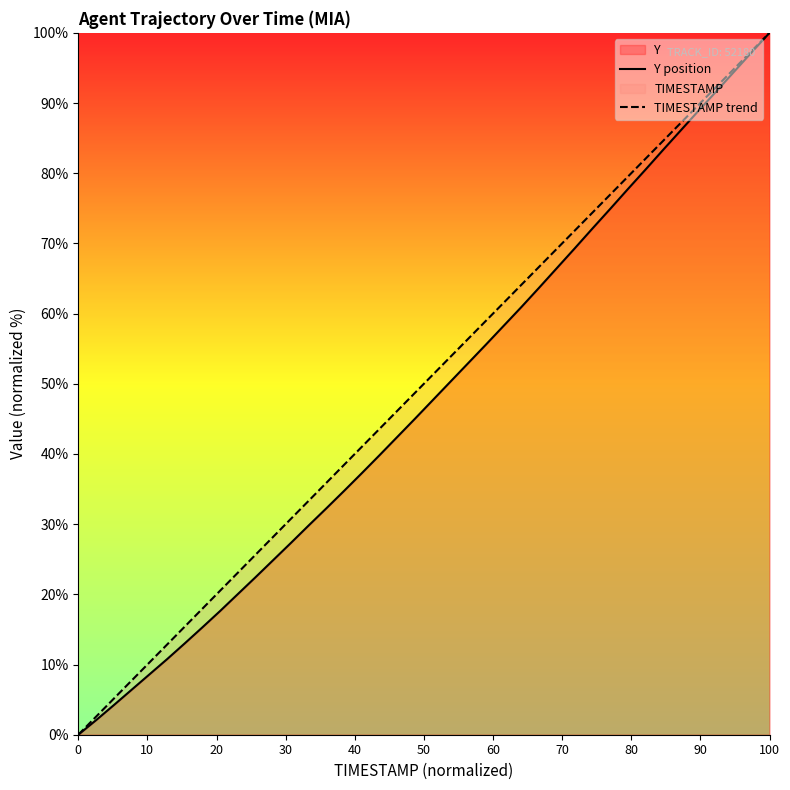

True or false: Y position and TIMESTAMP trend intersect in this chart.

False